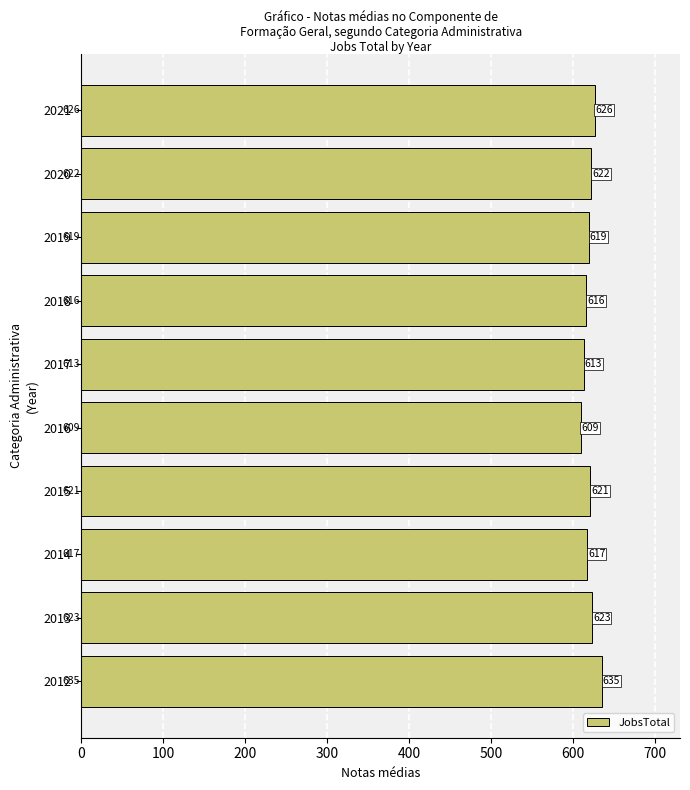

The value at 2016 is 264. True or false?

False